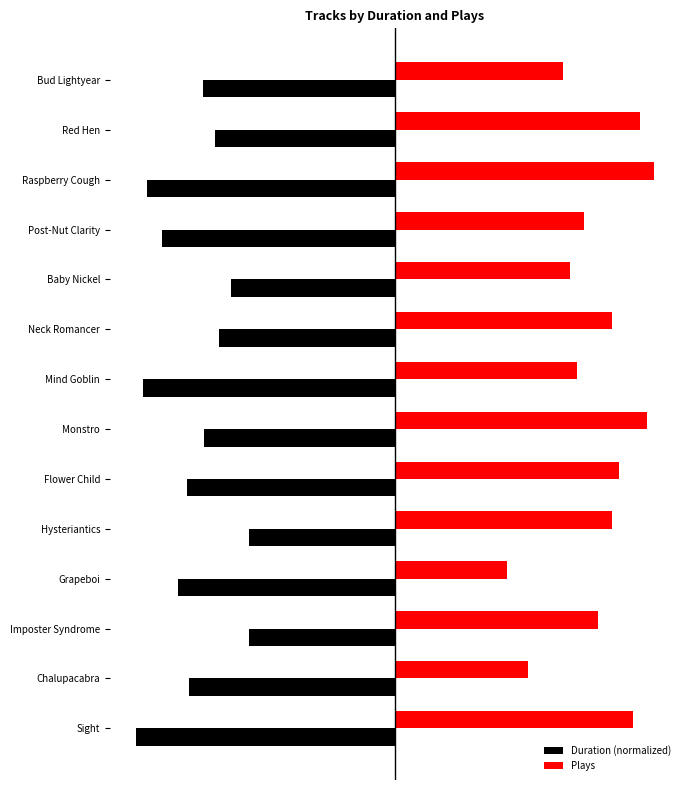

List the series in order of their overall mean, lowest first.

Duration (normalized), Plays